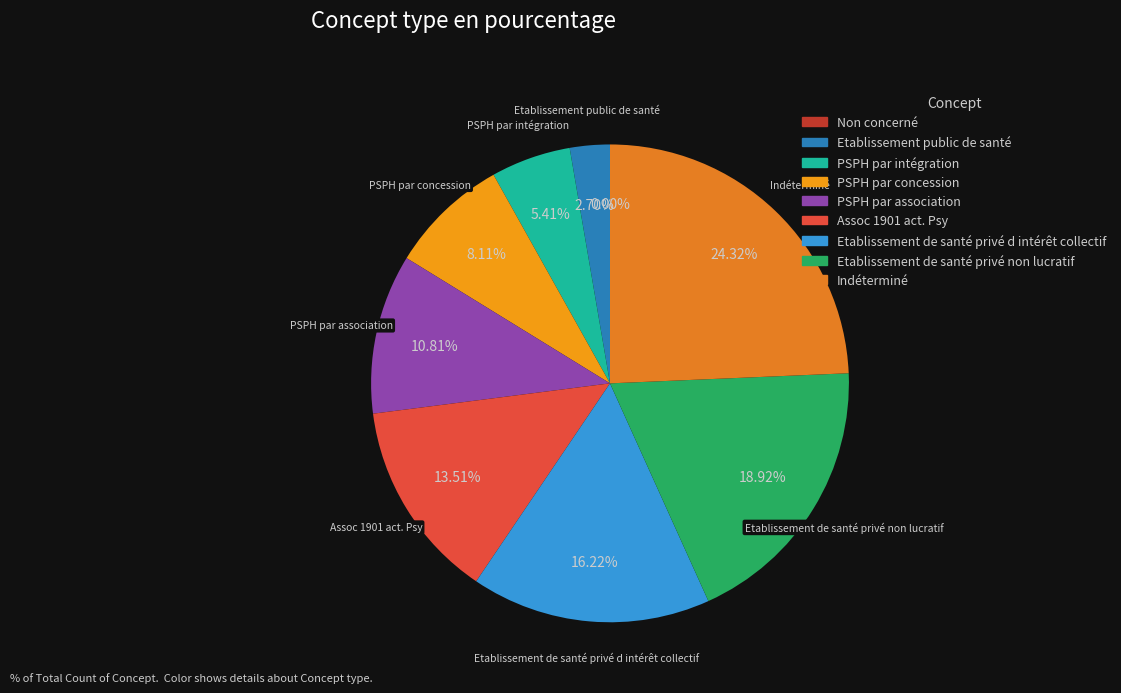

What percentage is the Etablissement public de santé slice, to the nearest percent?

3%